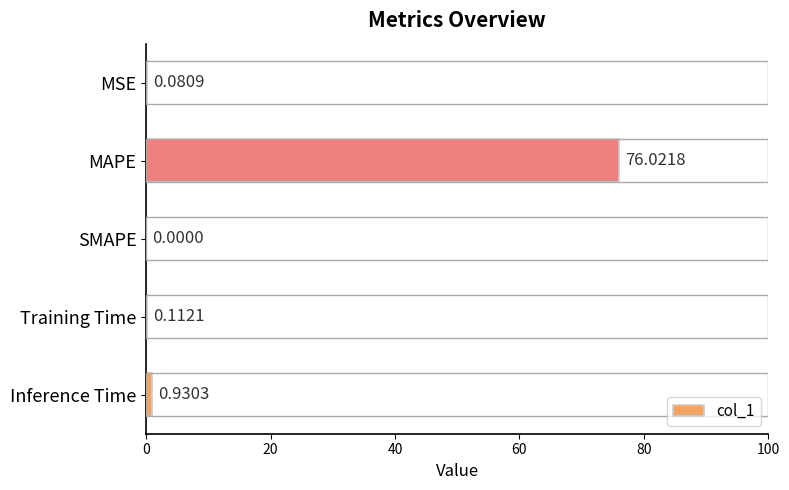

What is the average value?

15.4